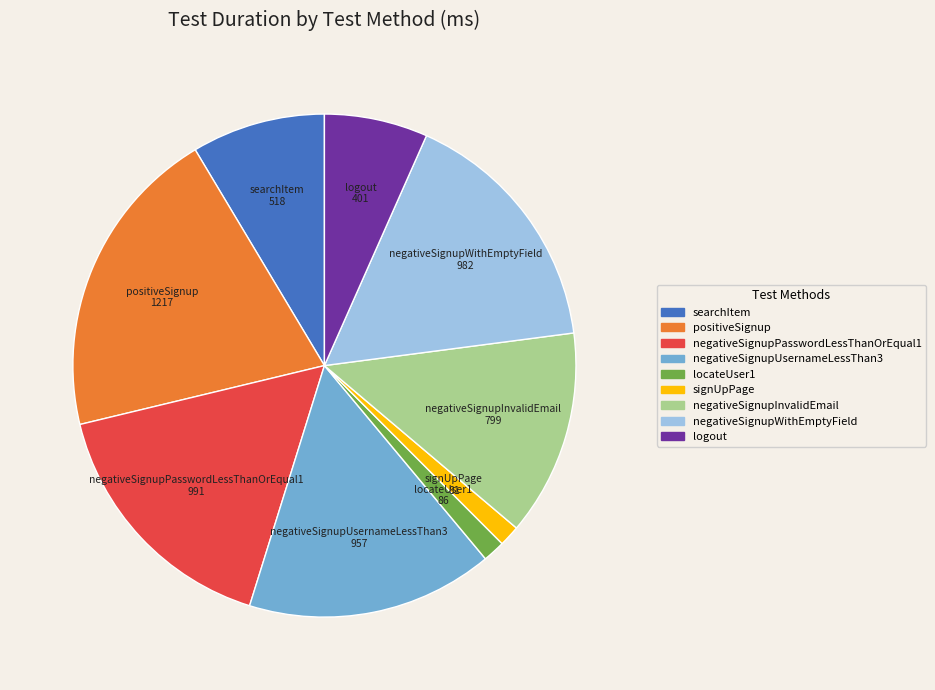

Count the number of slices in the pie.

9